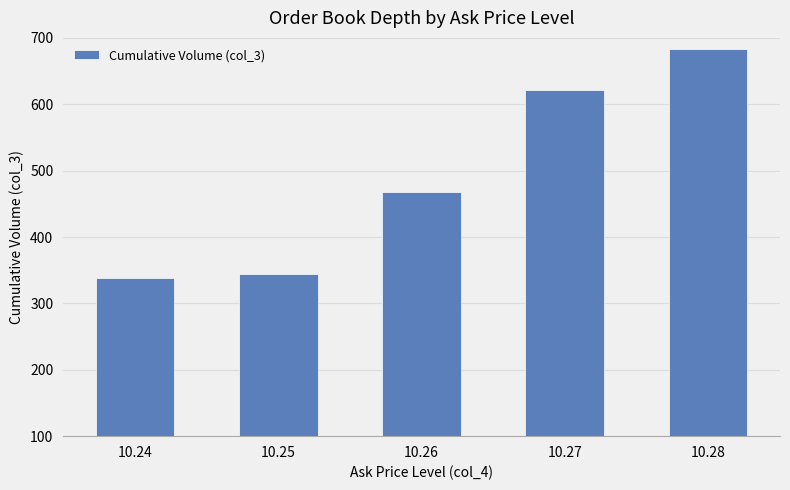

Reading left to right, what are all the values shown in this chart?

339	344	468	622	684